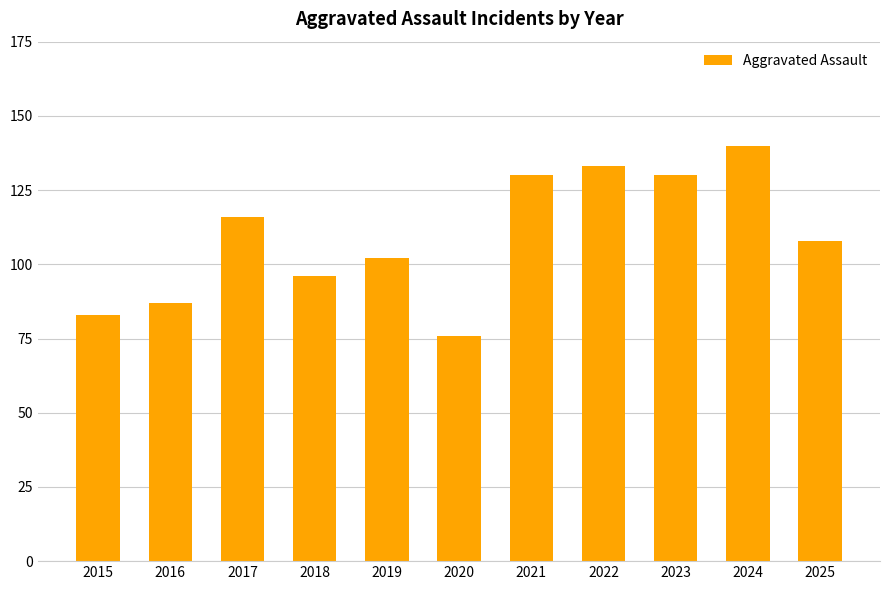

Reading right to left, list all the values displayed in this chart.

2025=108	2024=140	2023=130	2022=133	2021=130	2020=76	2019=102	2018=96	2017=116	2016=87	2015=83